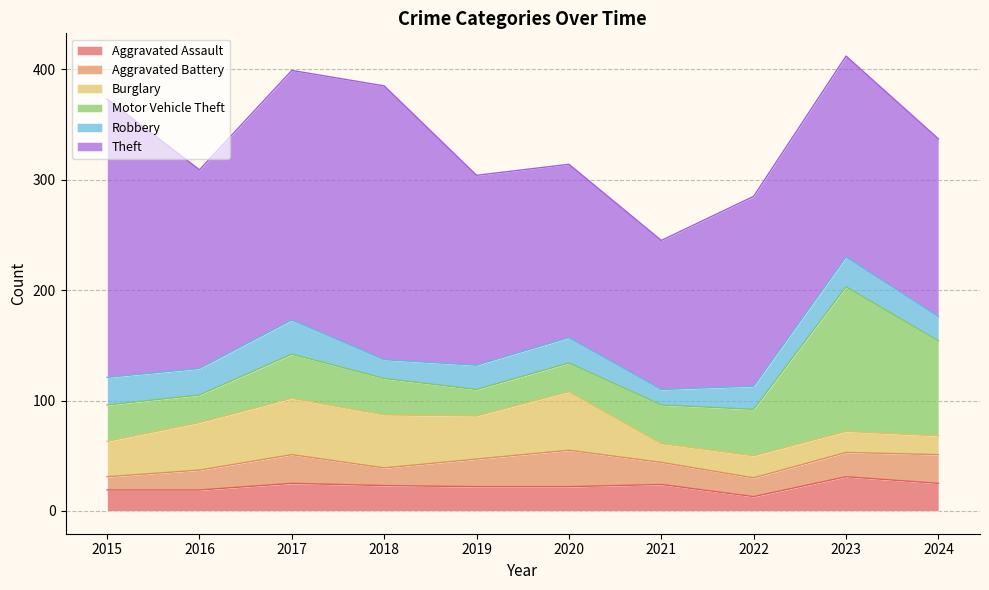

Rank the series by their maximum value, from lowest to highest.

Aggravated Assault, Robbery, Aggravated Battery, Burglary, Motor Vehicle Theft, Theft